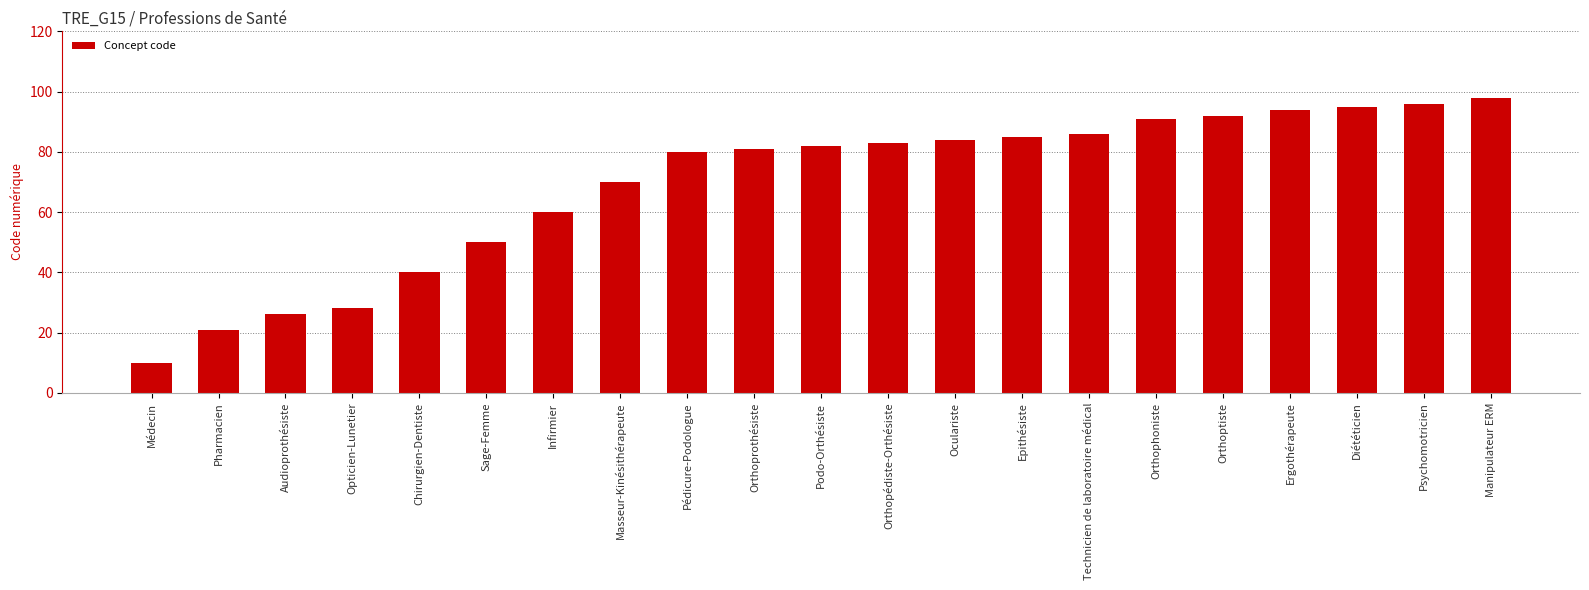

What is the ratio of the value at Orthoptiste to the value at Manipulateur ERM?

0.9